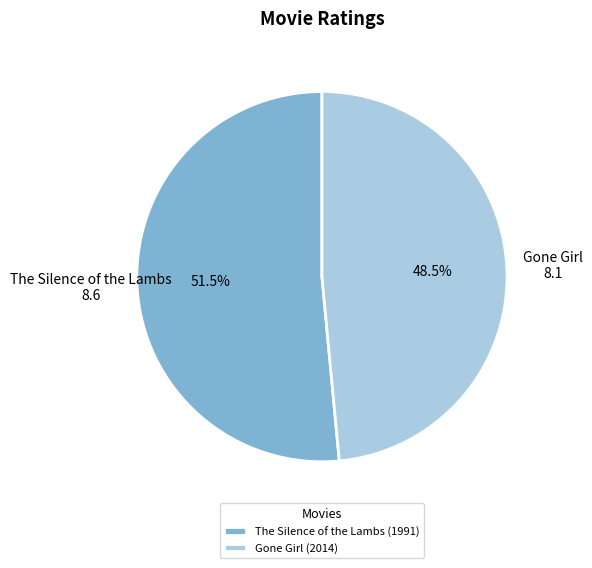

Which slice is the smallest?

Gone Girl (2014)